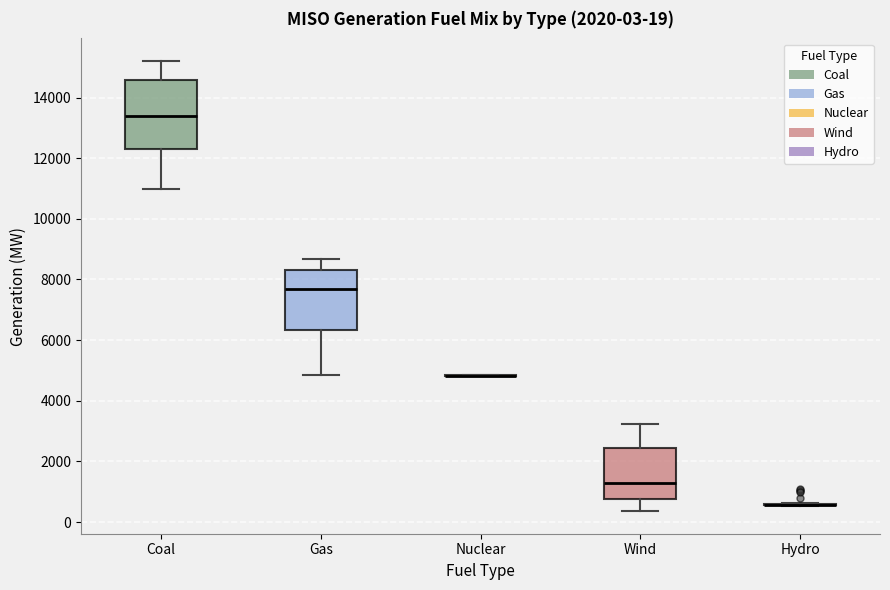

Comparing the boxes themselves (not the whiskers), which one is the tallest?

Coal